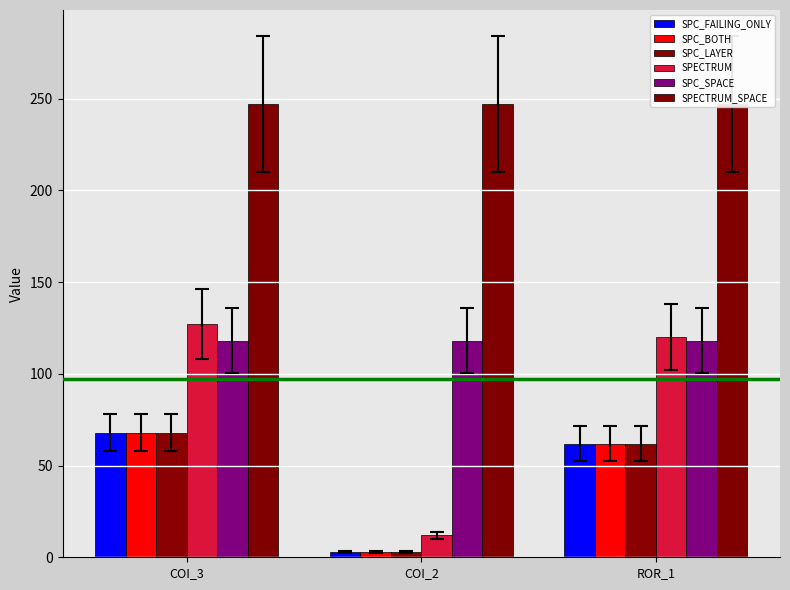

What is the sum of all SPC_SPACE values?

354